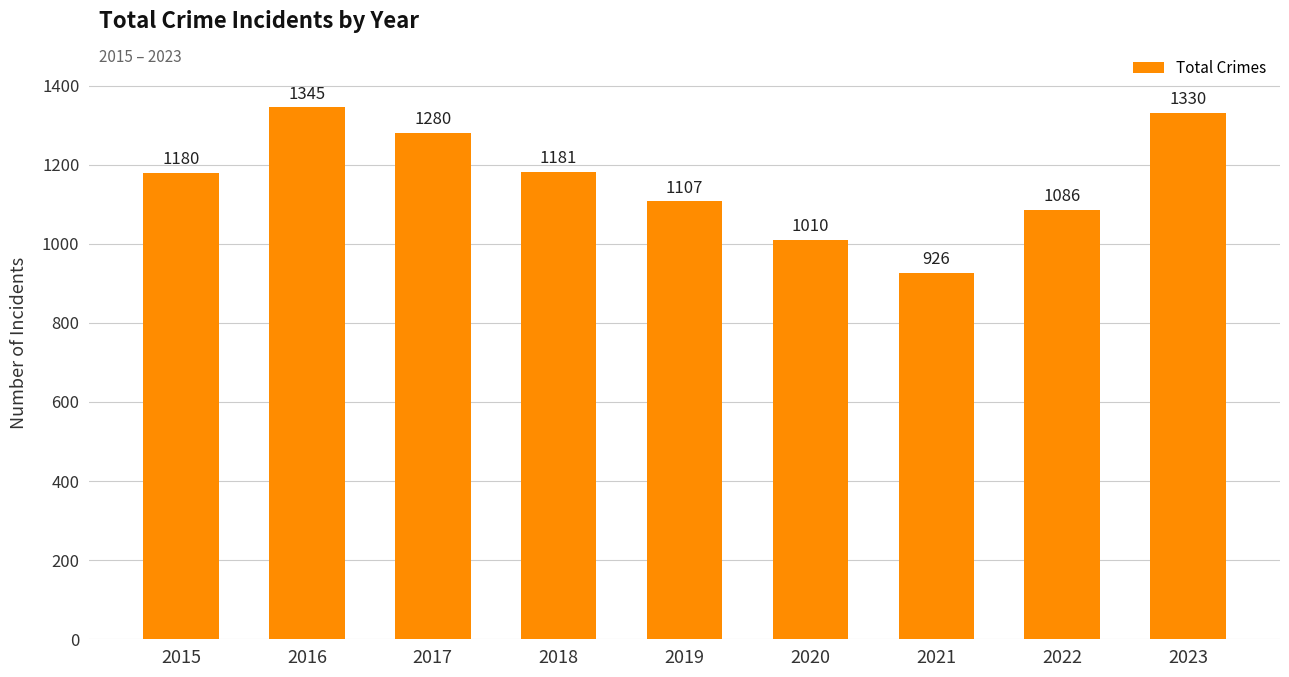

At which label is the value closest to 1135?

2019